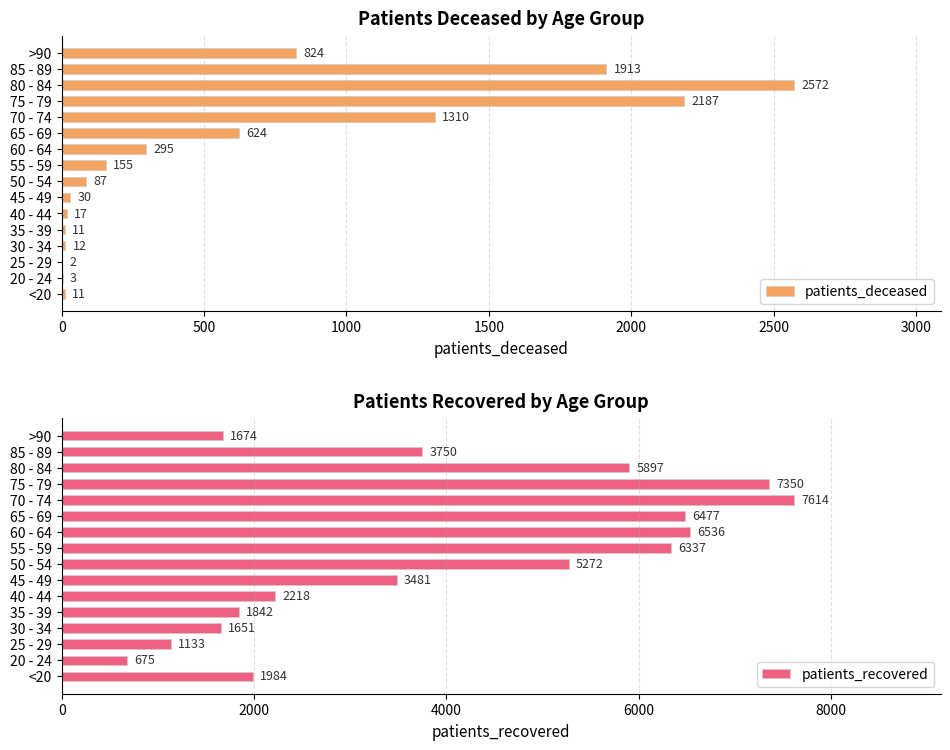

The value of patients_deceased at 70 - 74 is 763. True or false?

False